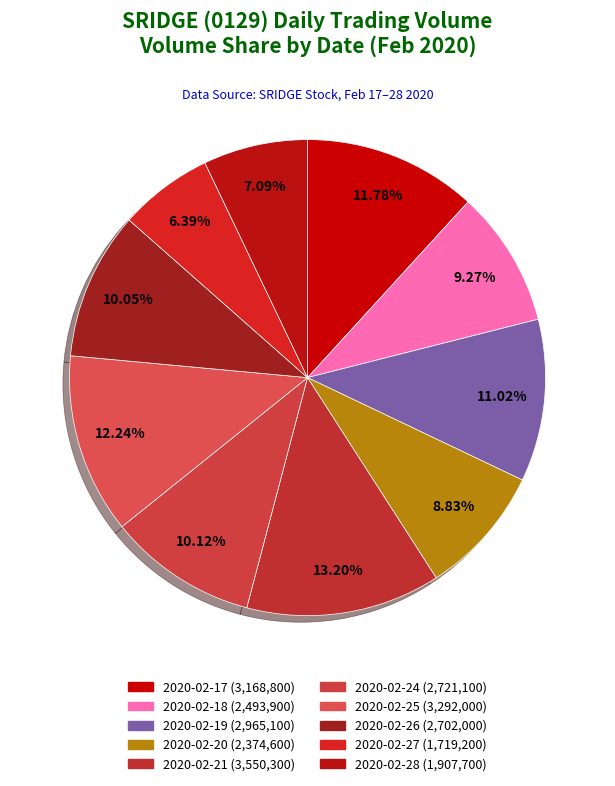

To the nearest percent, what is the difference between the largest and smallest slice percentages?

7%